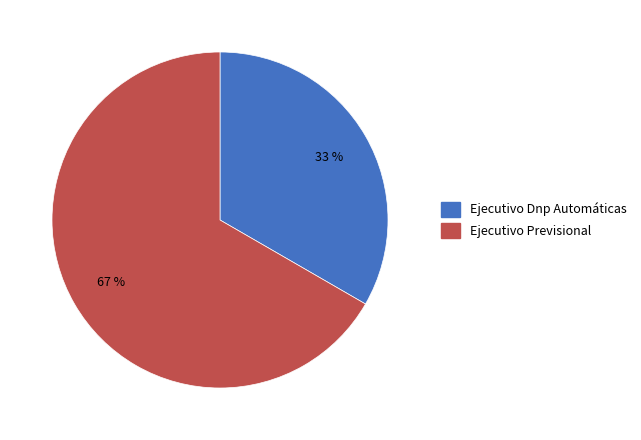

Does Ejecutivo Dnp Automáticas represent more than half of the total?

No